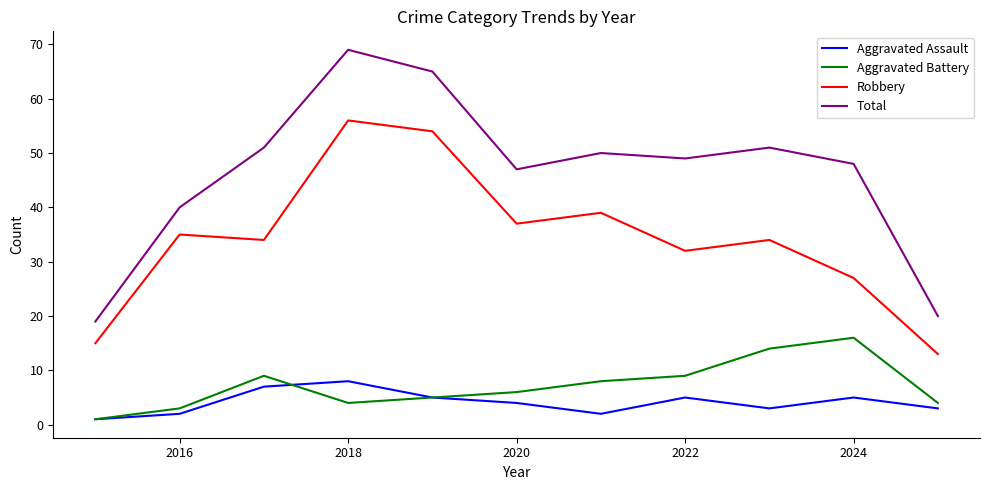

How many lines are shown in the chart?

4